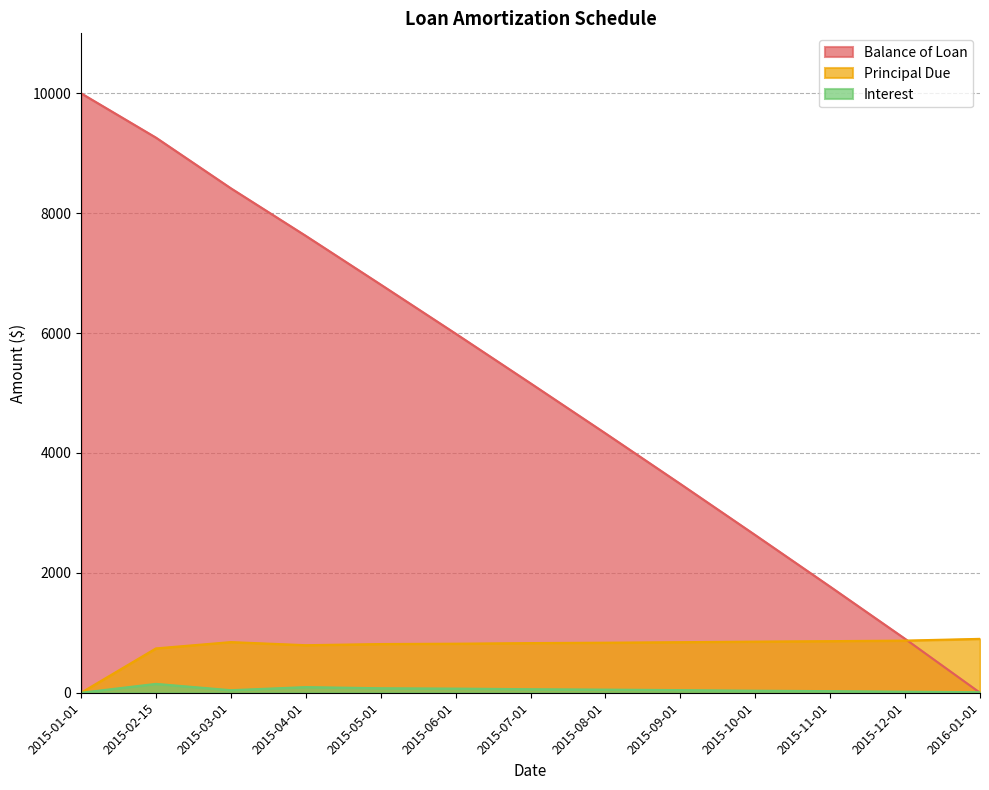

Which series has the widest spread of values?

Balance of Loan